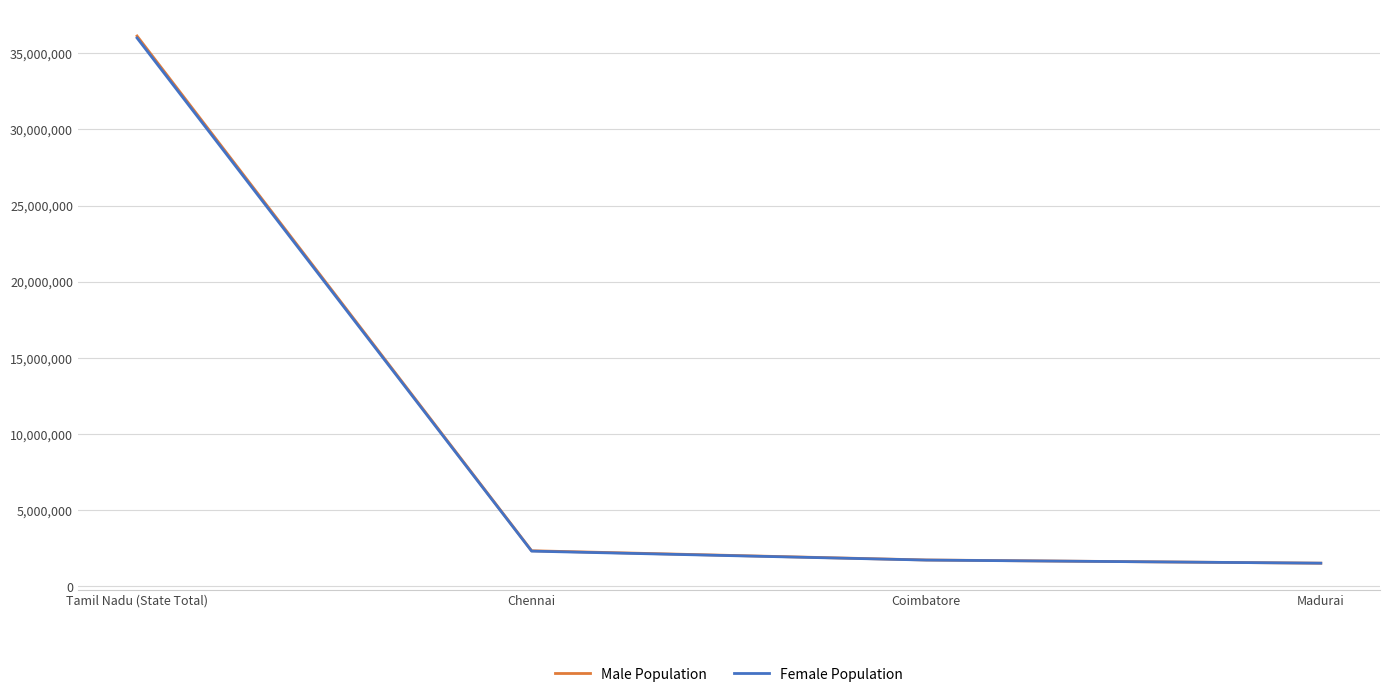

At how many categories does at least one series exceed 6863727?

1